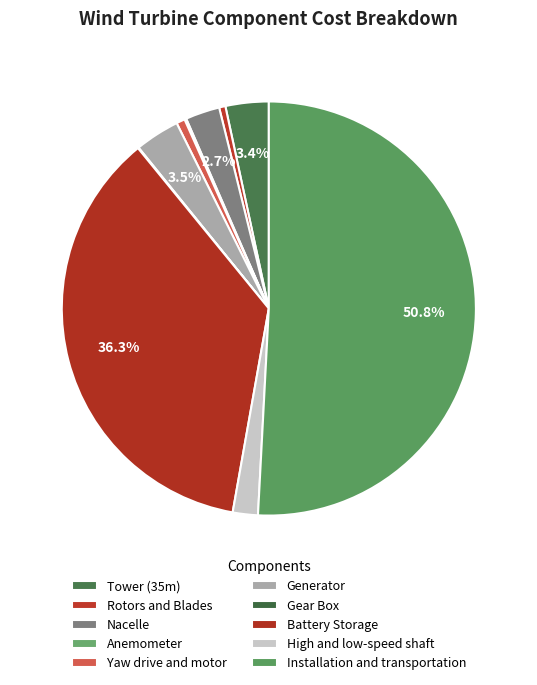

Combined, do Nacelle and Rotors and Blades account for over 50%?

No